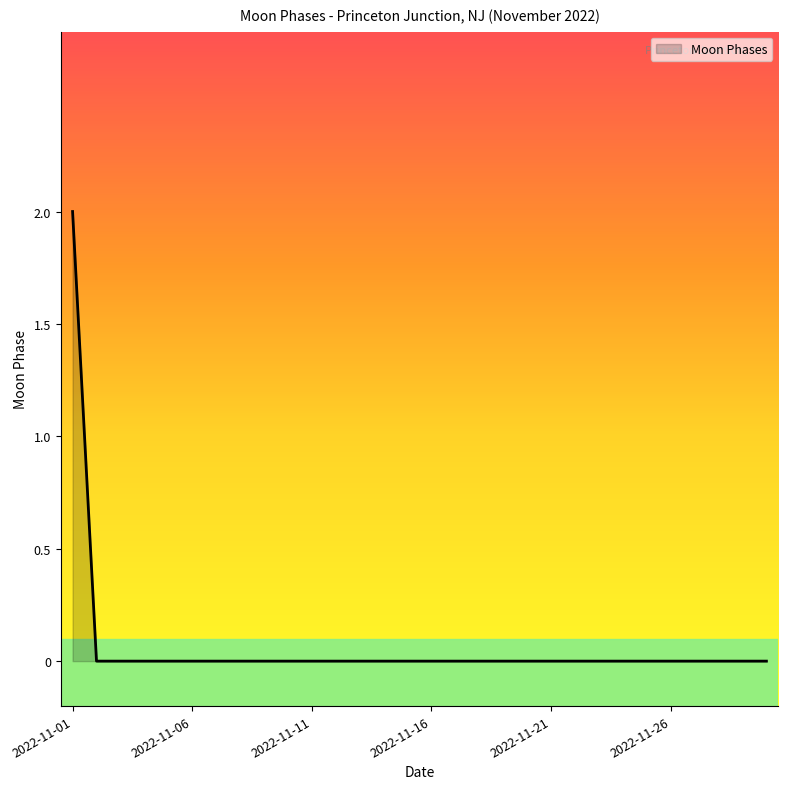

Does the chart have visible grid lines?

No